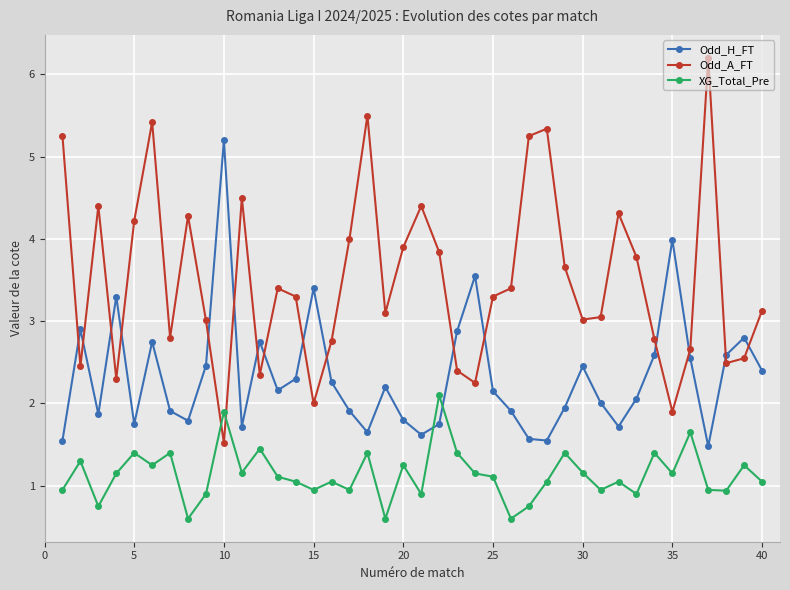

Which series has the largest total across all categories?

Odd_A_FT